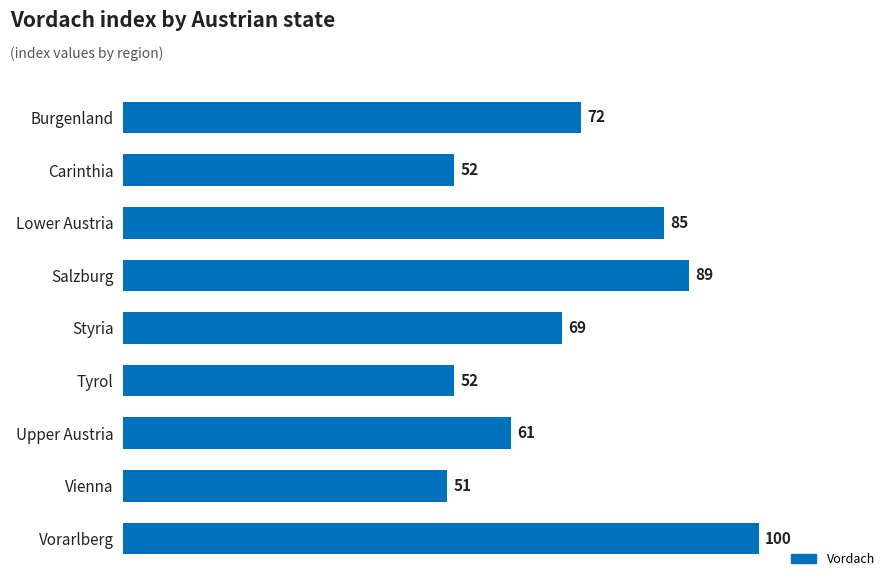

How many series are shown in this chart?

1